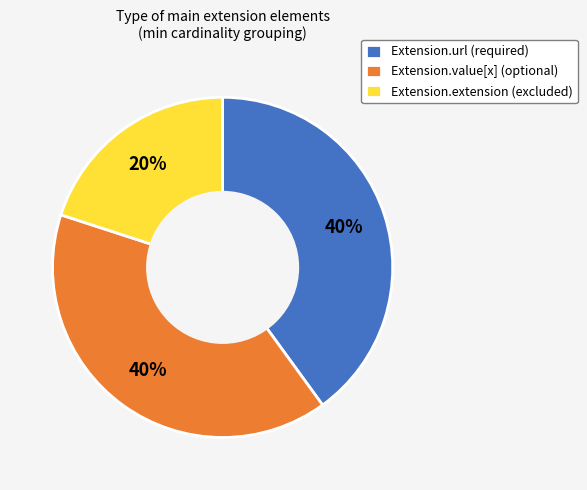

True or false: Extension.extension (excluded) accounts for 20% of the total.

True